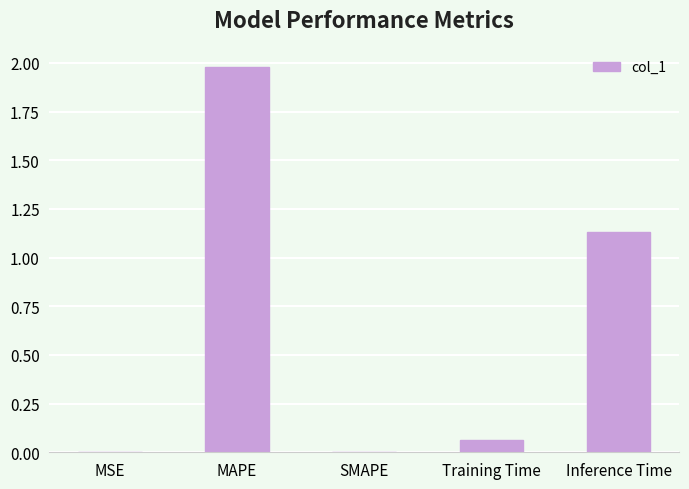

Is it true that the value at MAPE is 0.6?

False